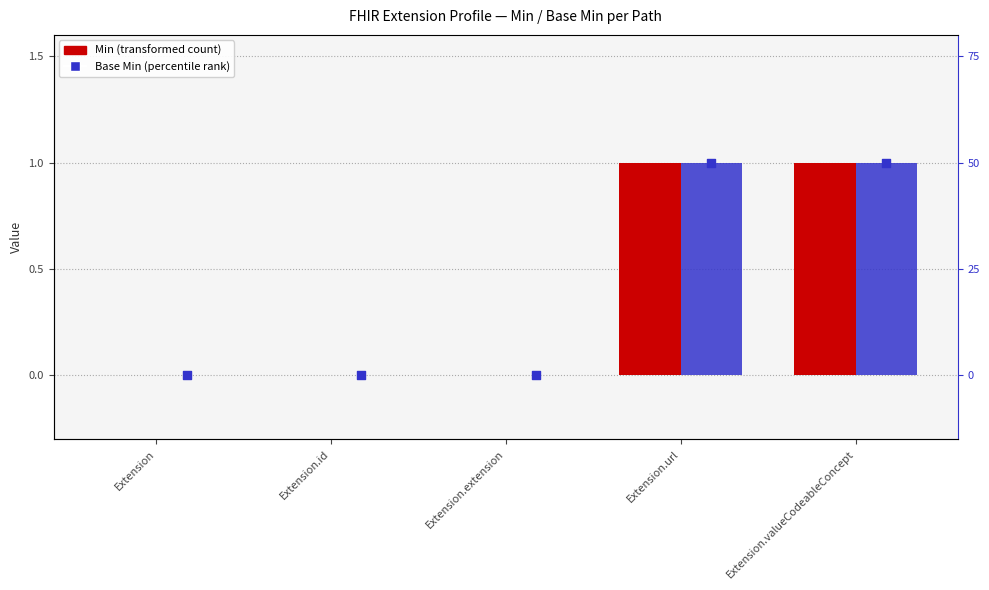

Which series has the widest spread of Y values?

Min